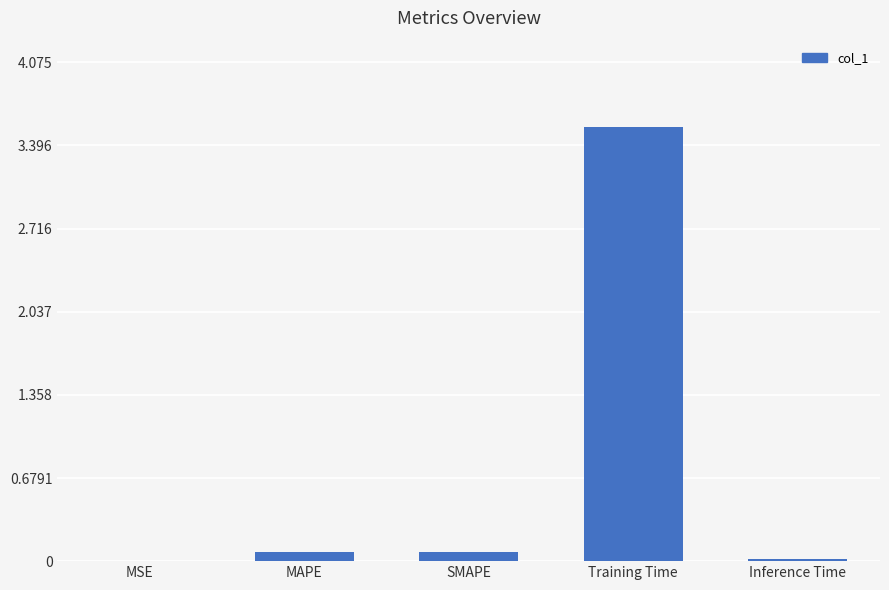

At which category does the chart reach its peak across all series?

Training Time